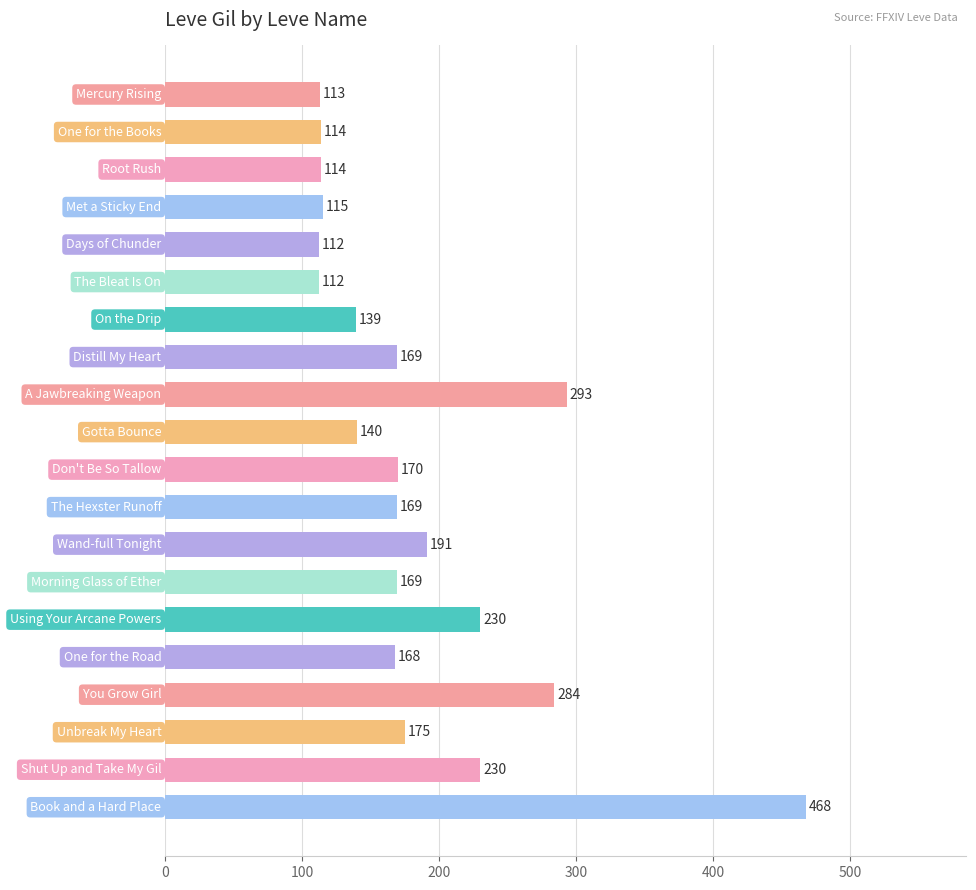

How many bars are there in total?

20